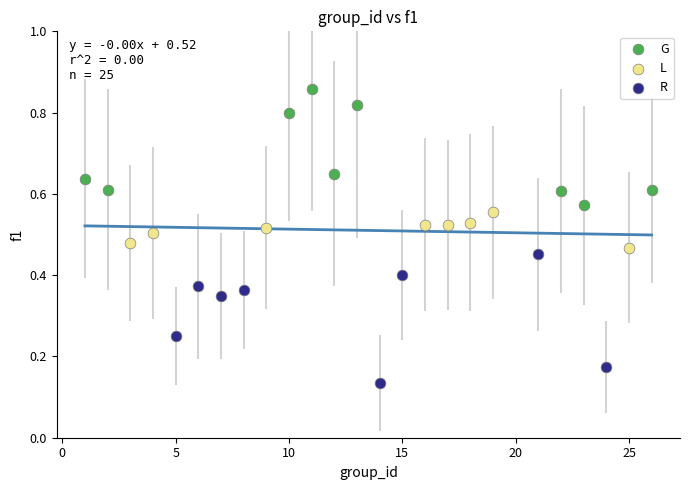

Which series reaches the maximum Y coordinate?

G